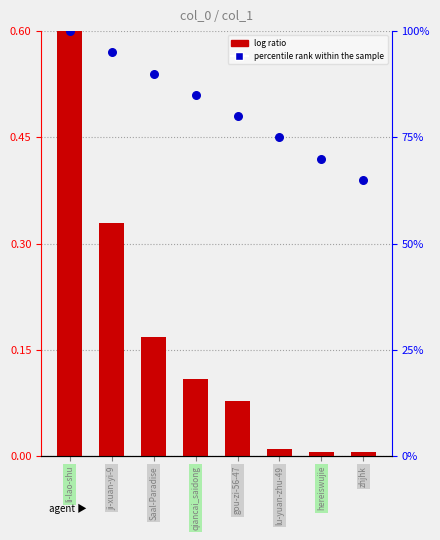

Which series has the largest Y range (max minus min)?

percentile rank within the sample